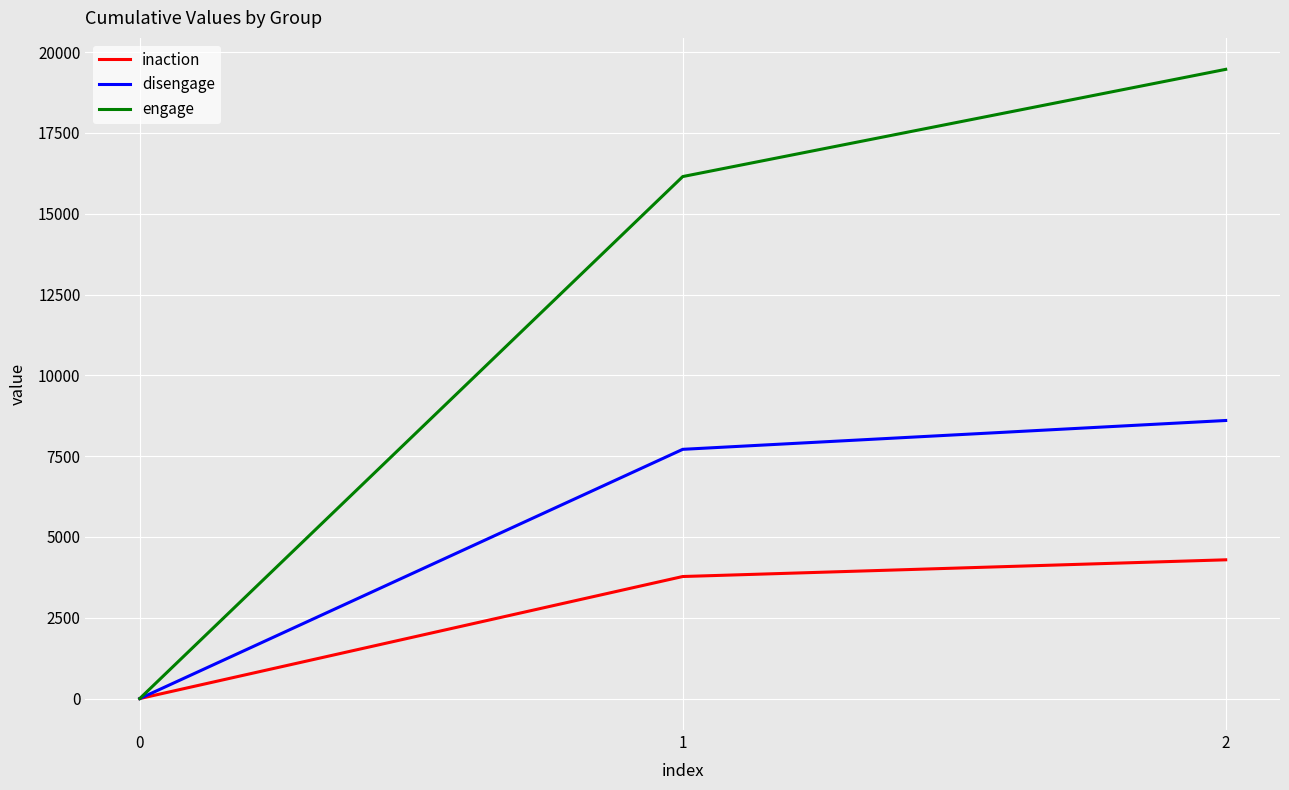

Which series changed the most between 1 and 2?

engage